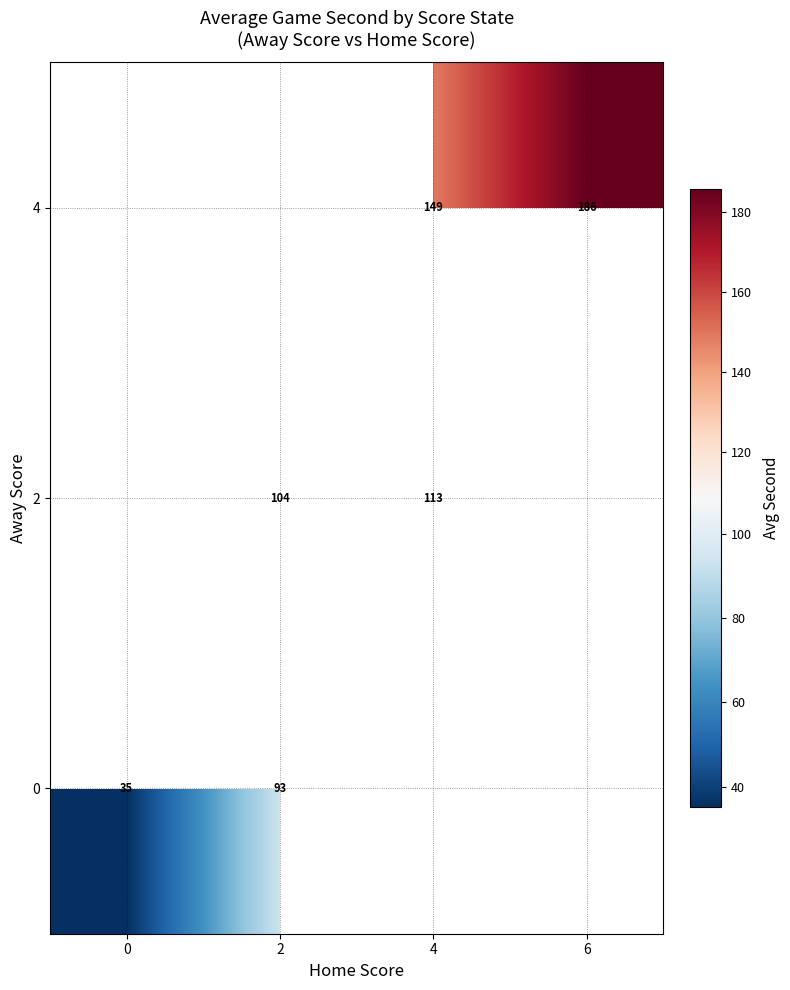

What is the difference between the highest and lowest values at 2?

11.0